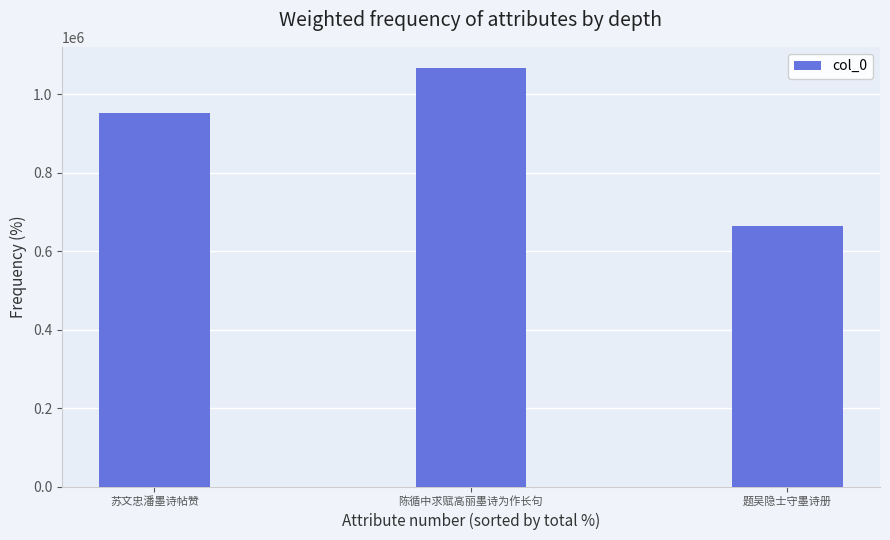

What is the approximate value at 题吴隐士守墨诗册?

664552